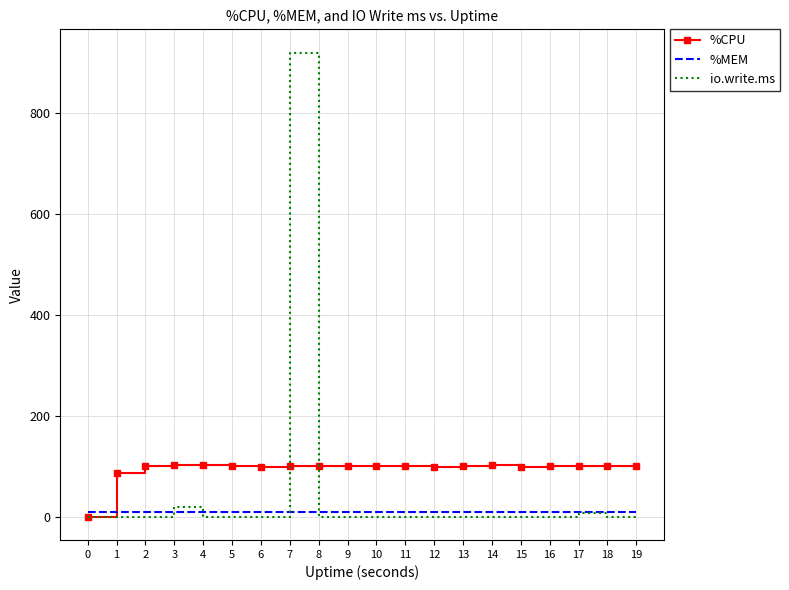

Which label corresponds to the largest value in the chart?

7